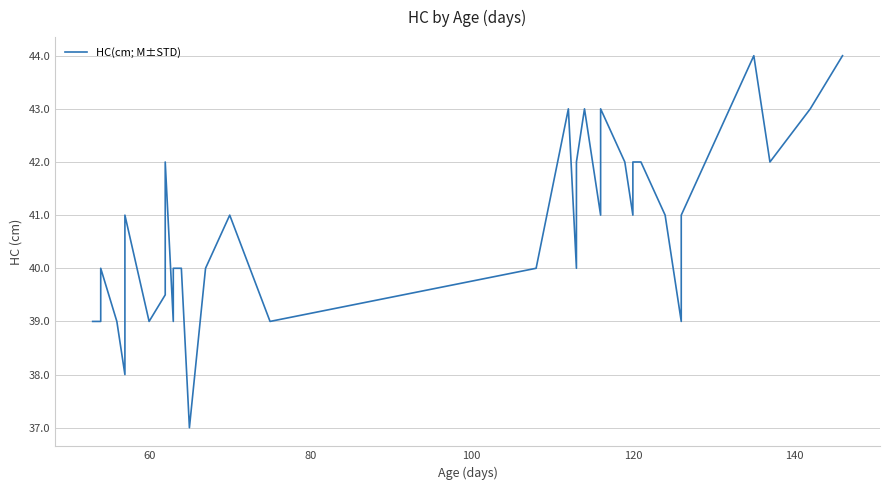

Does the chart display data point markers on the line(s)?

No